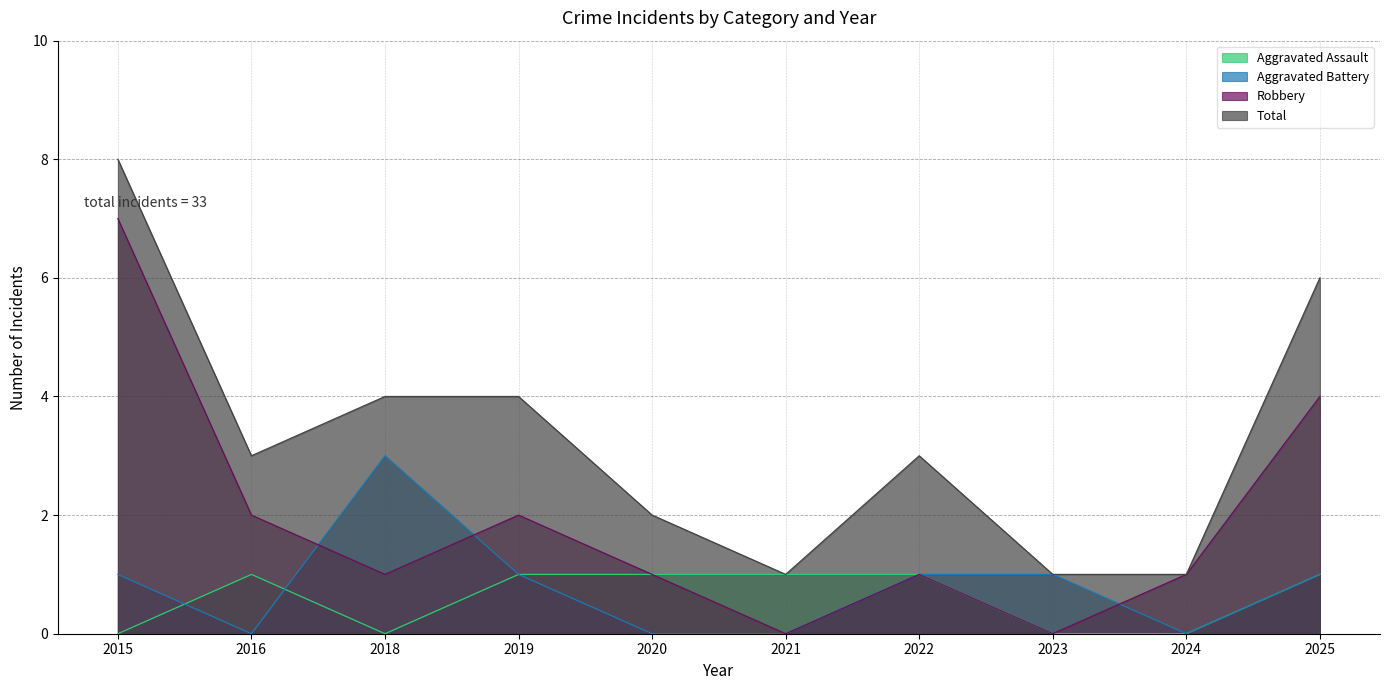

What is the total value across all series at 2018?

8